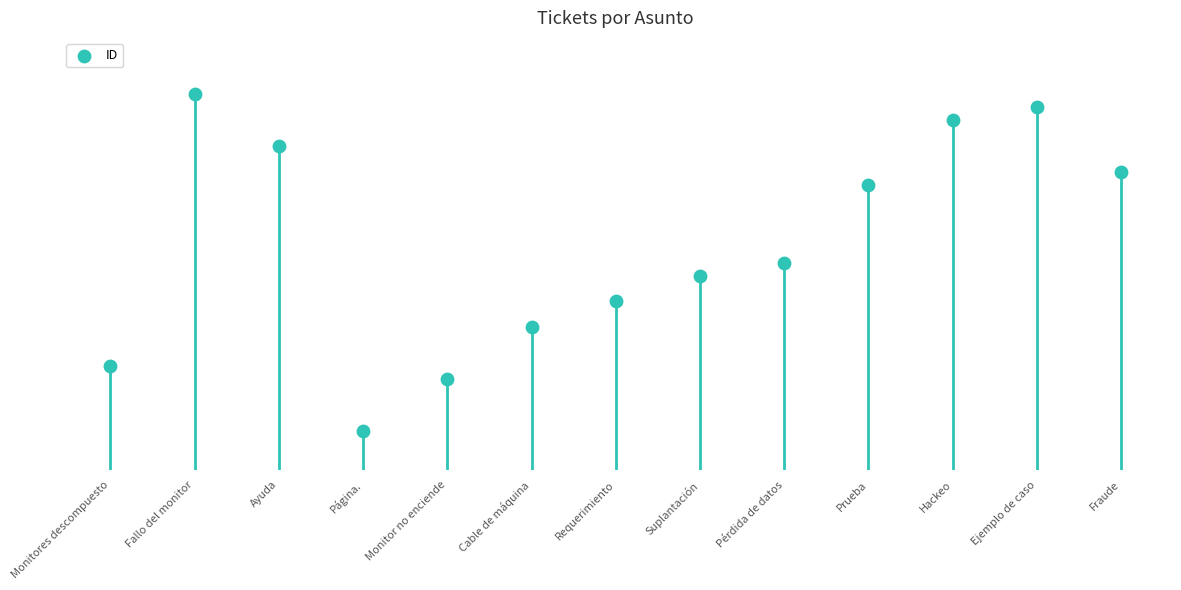

What is the ratio of the value at Página. to the value at Prueba?

0.1